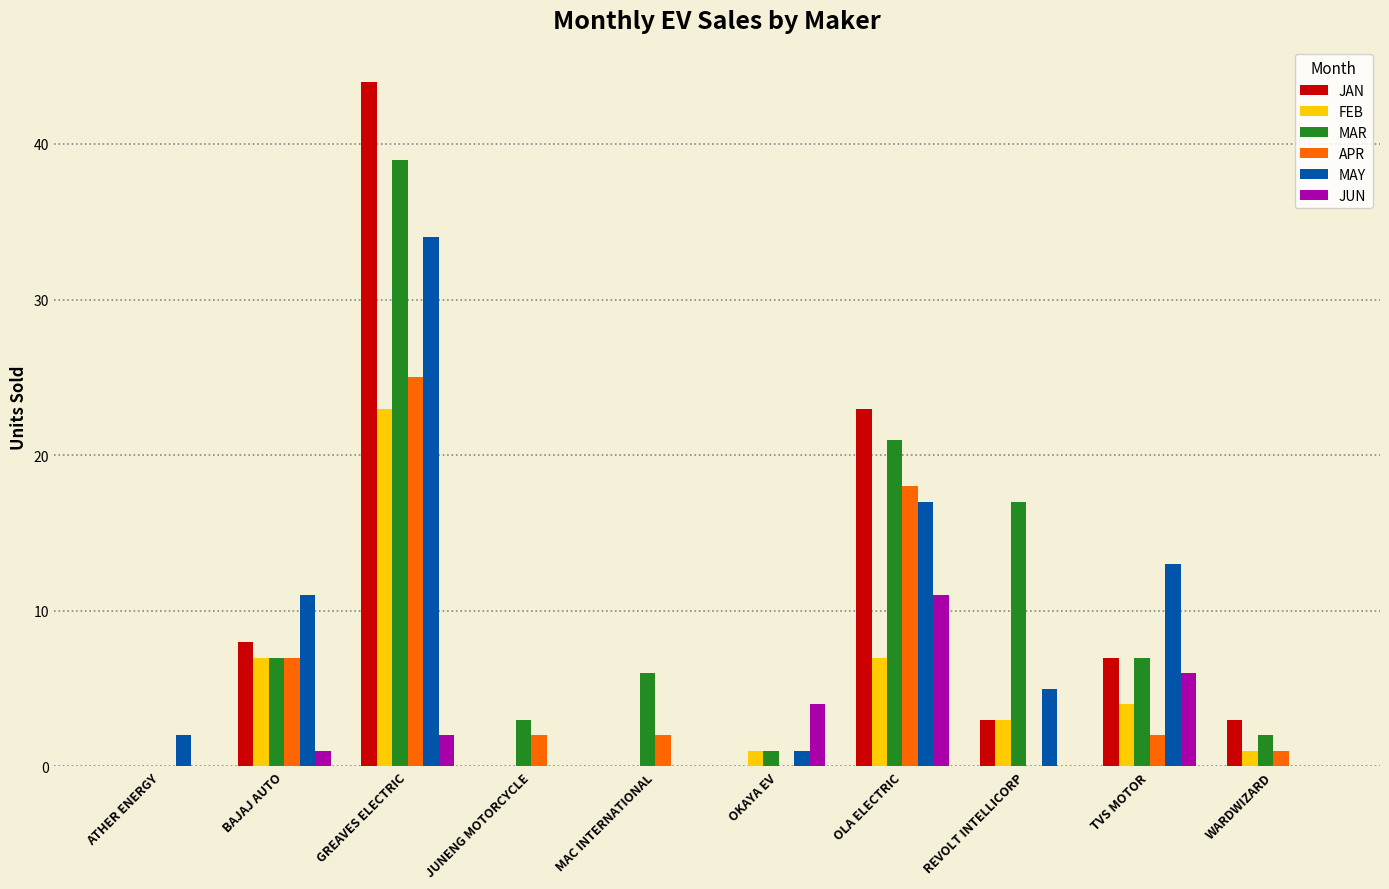

At which category is the sum across all series the highest?

GREAVES ELECTRIC